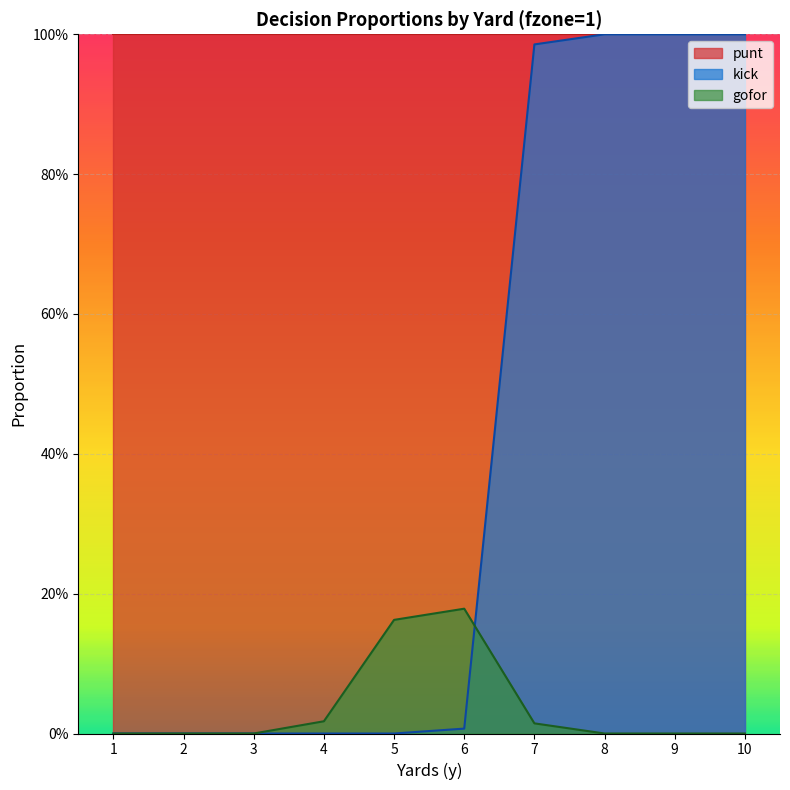

Is it true that gofor equals 0.2 at 5?

True